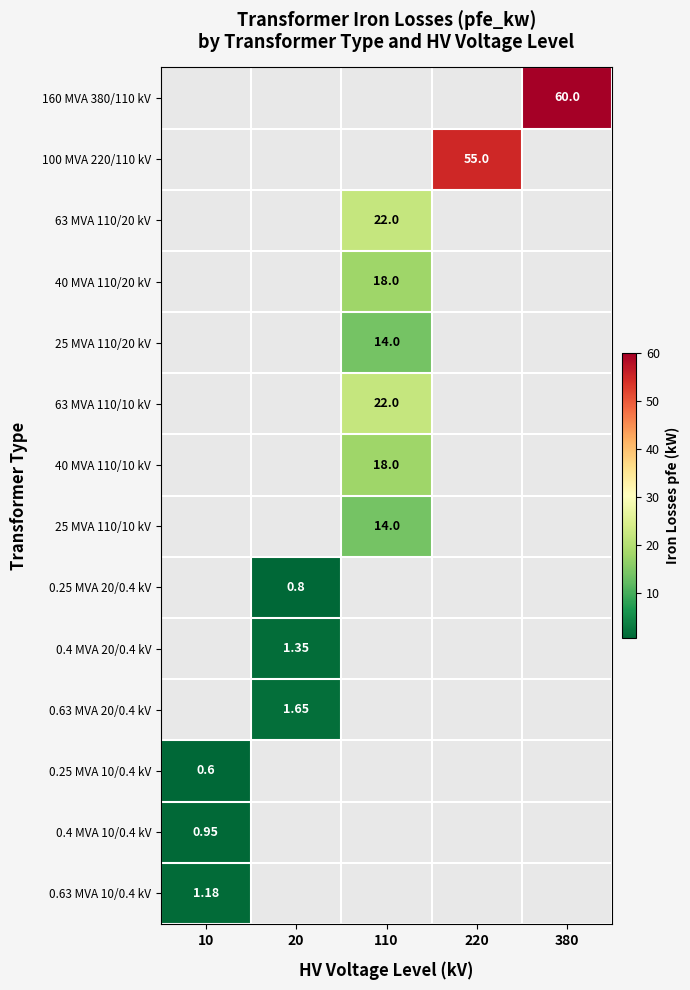

At which category does the chart reach its minimum across all series?

10